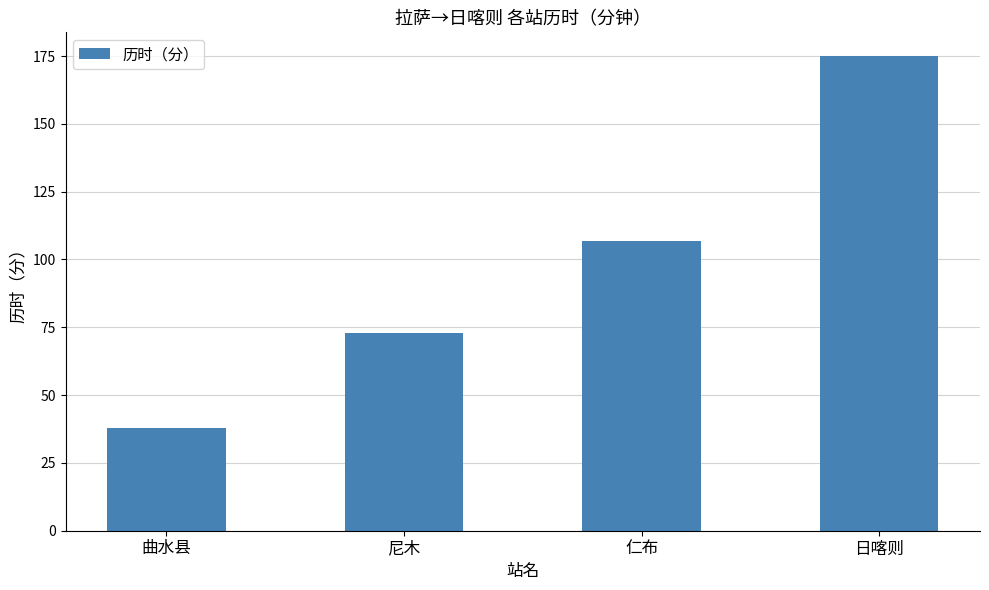

What is the minimum value shown in the chart?

38